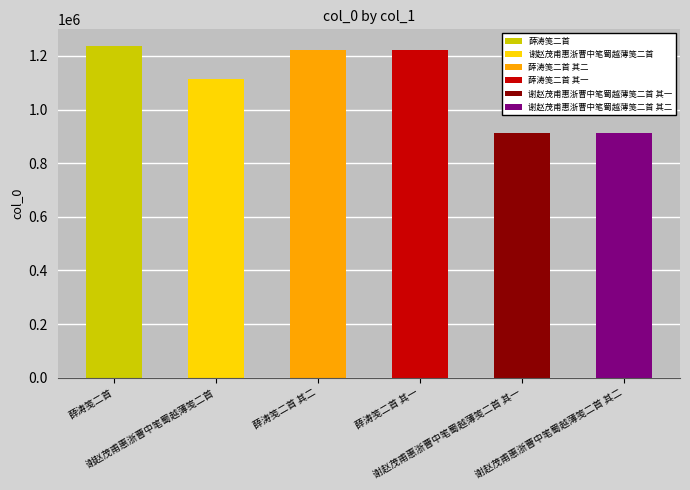

Which category has the highest value across all series?

薛涛笺二首